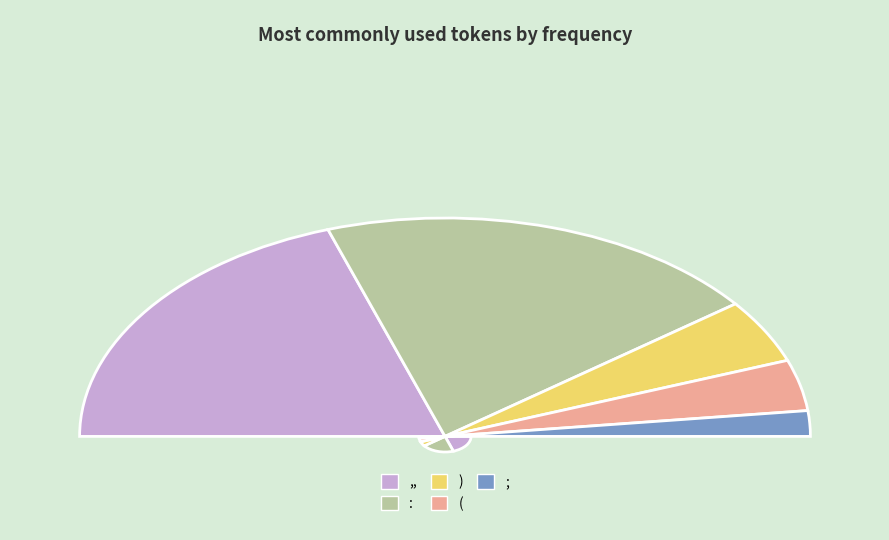

What is the change in value from ,, to )?

-16